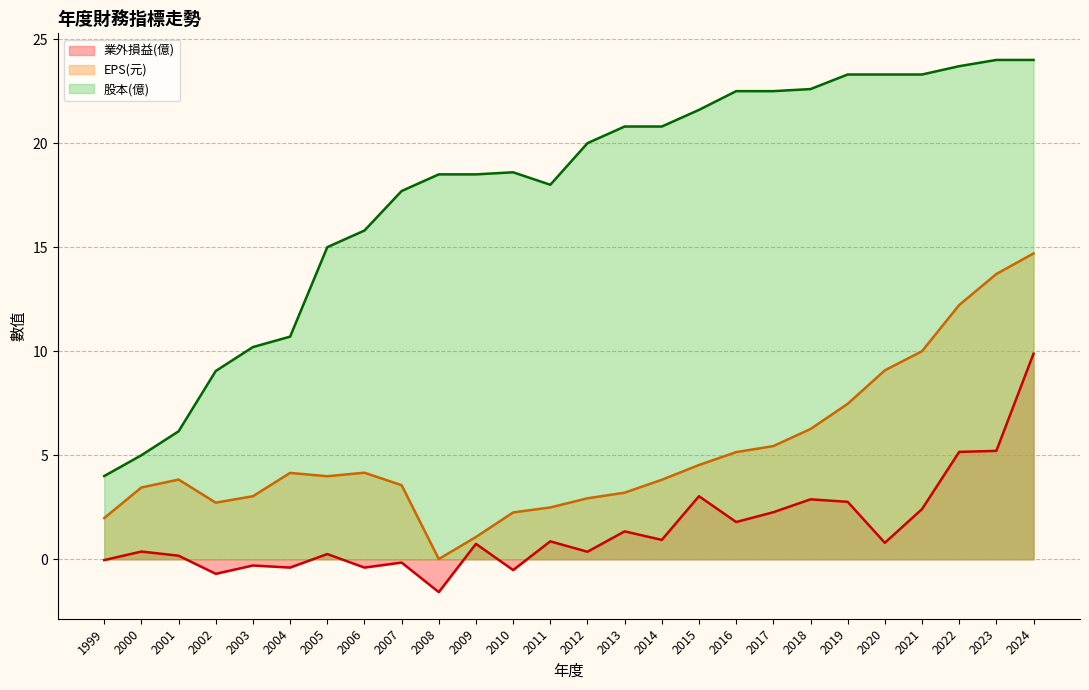

Which series has the largest total across all categories?

股本(億)